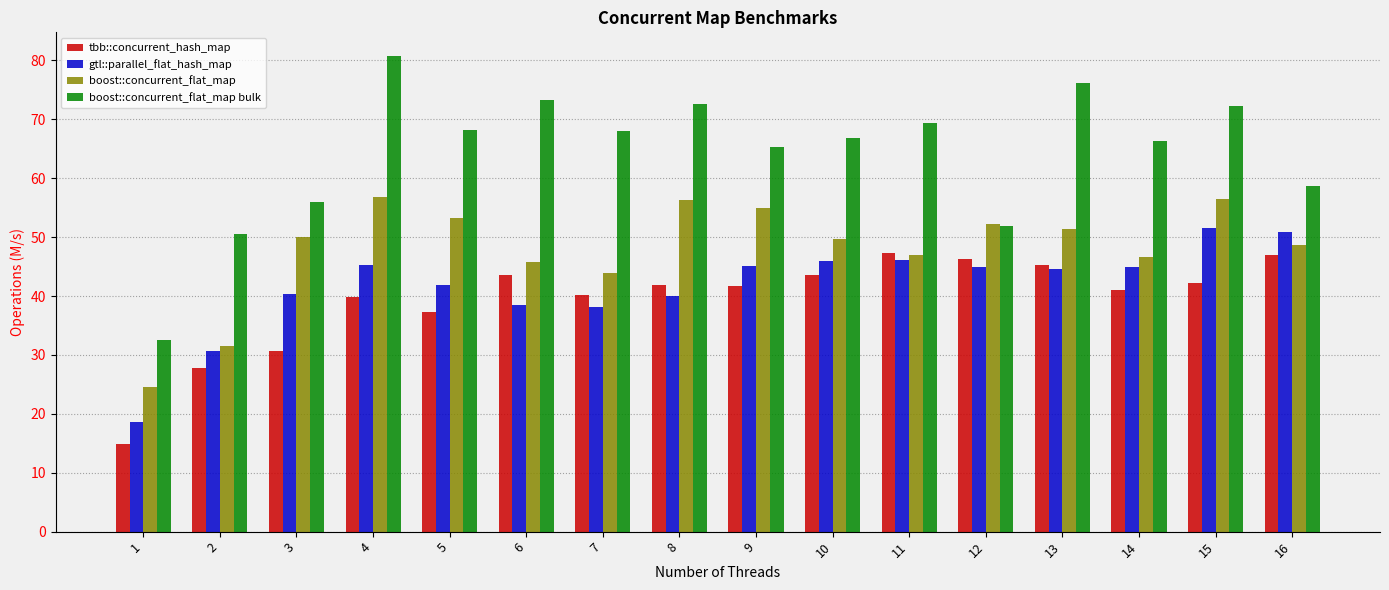

The value of boost::concurrent_flat_map bulk at 8 is 98.5. True or false?

False